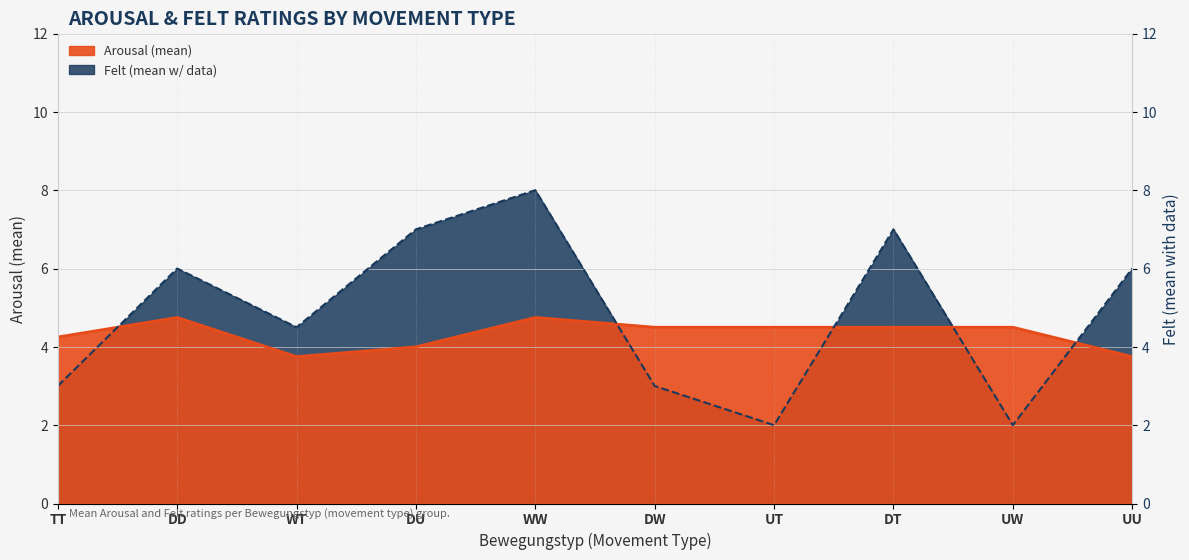

What is the difference between the Felt (line) values at DD and DT?

1.0